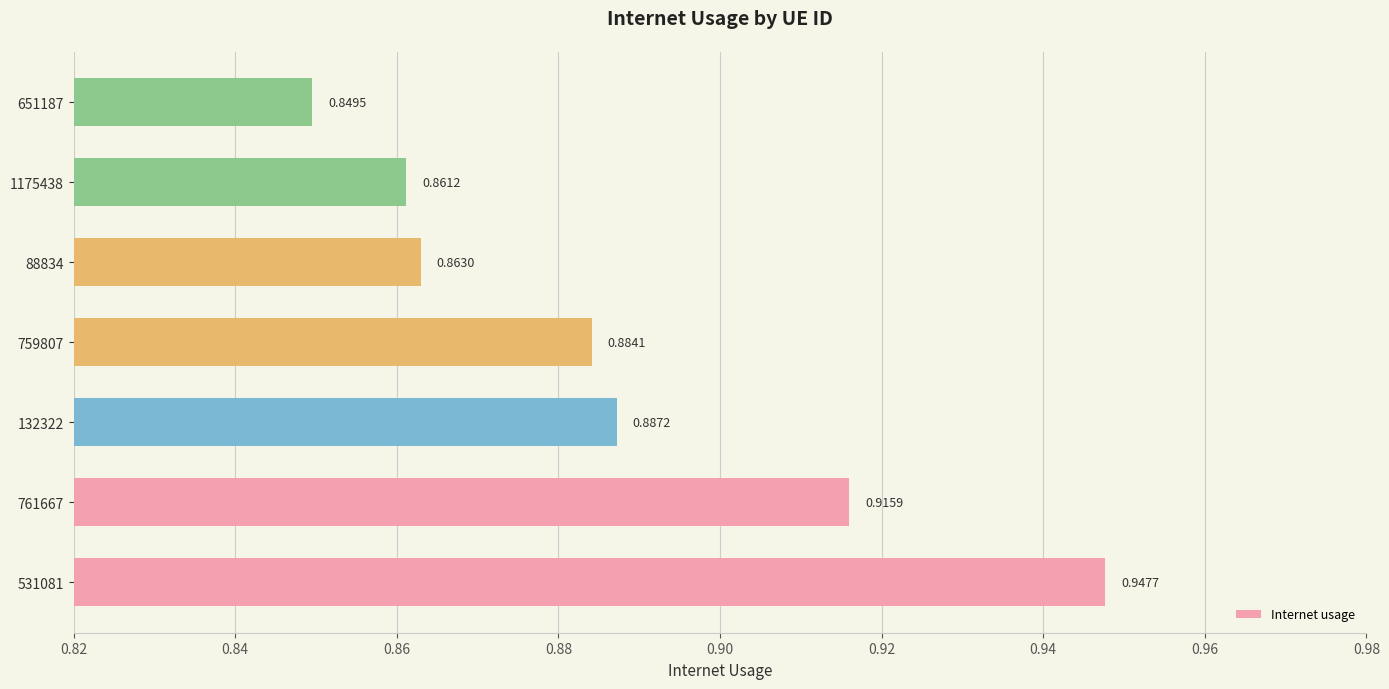

Between 761667 and 531081, which is larger?

531081